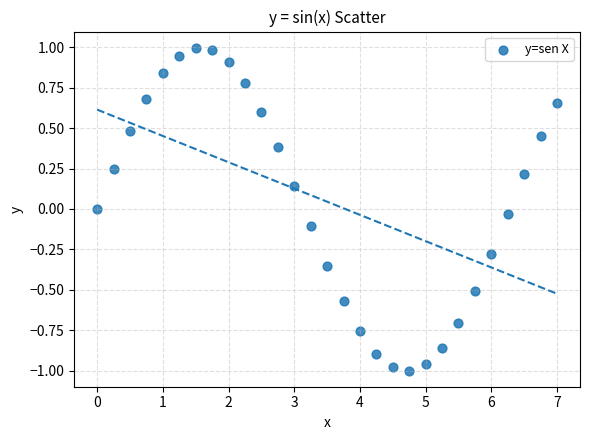

What is the range of Y values (max minus min)?

2.0